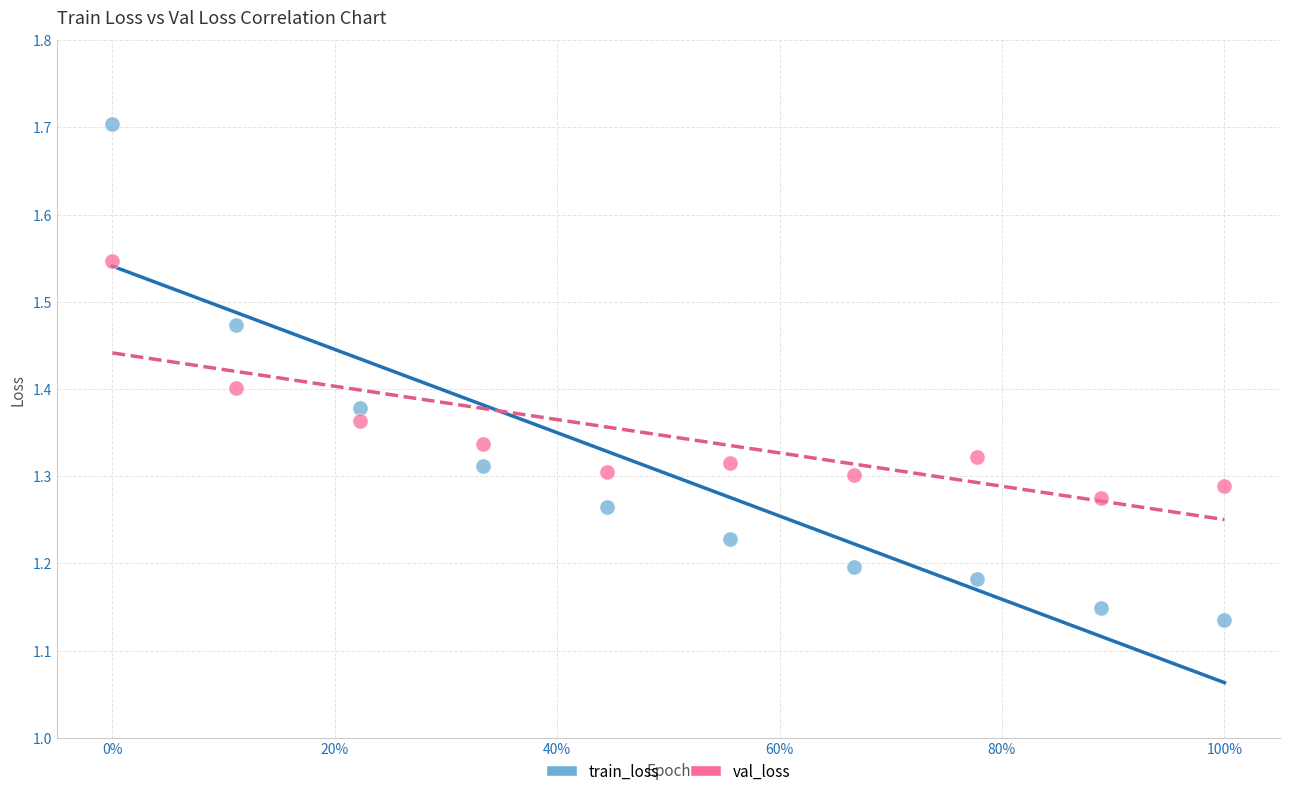

What is the X range (max minus min) for the scatter plot?

1.0